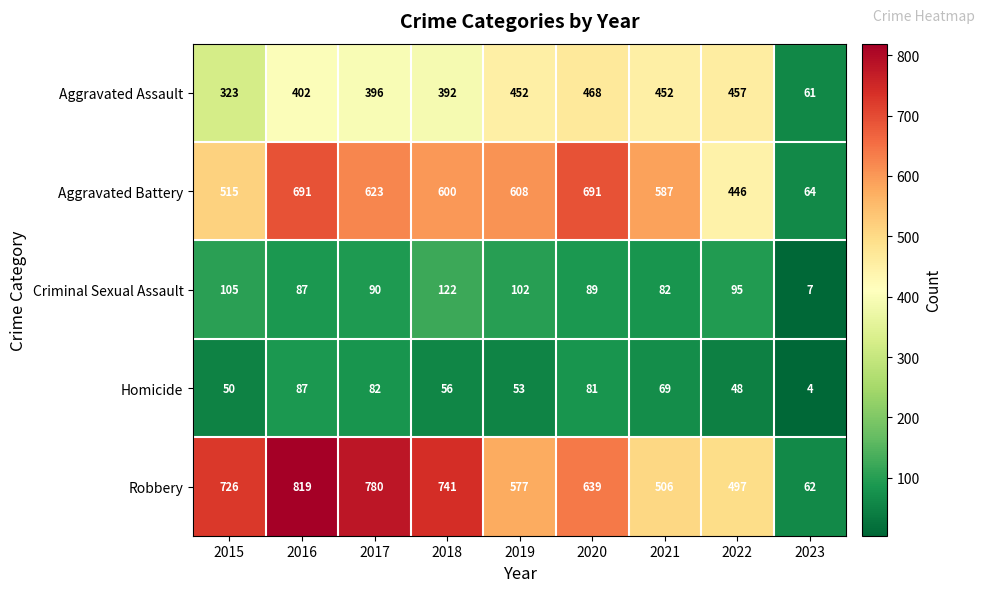

What is the total value across all series at 2019?

1792